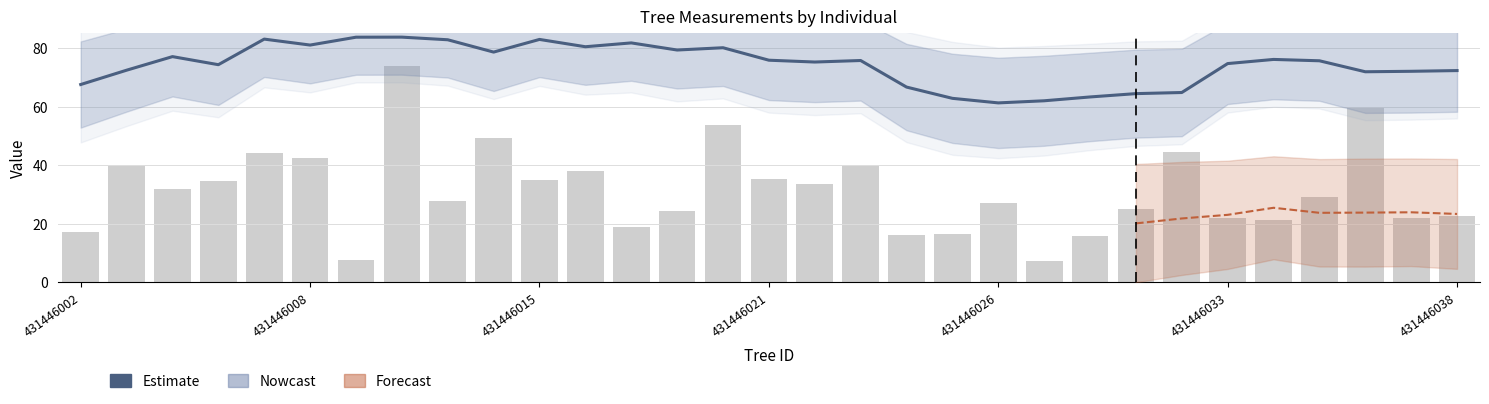

What is the value of the Estimate bar at the 18th from the left?

75.7